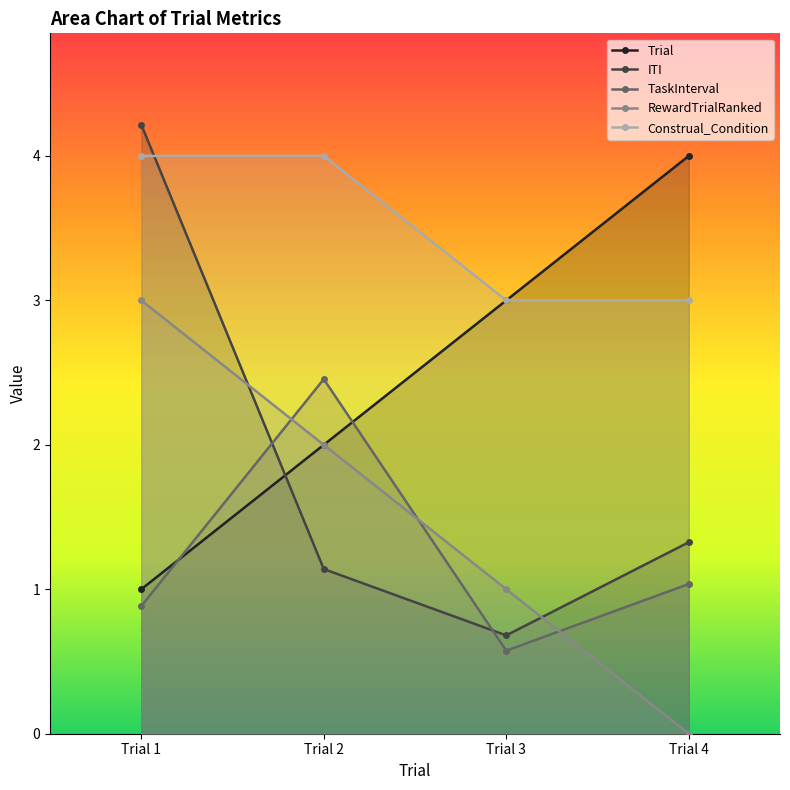

Between which two adjacent categories do TaskInterval and ITI first intersect?

Trial 1 and Trial 2